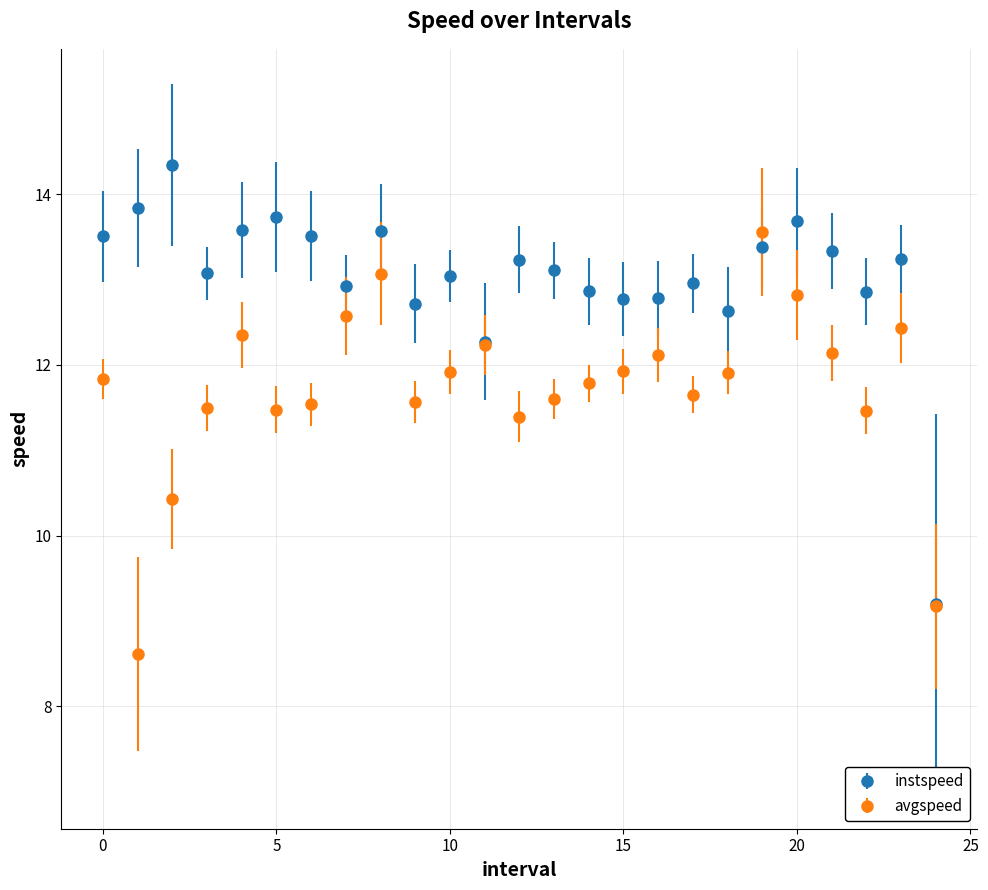

Which series has the largest total across all categories?

instspeed